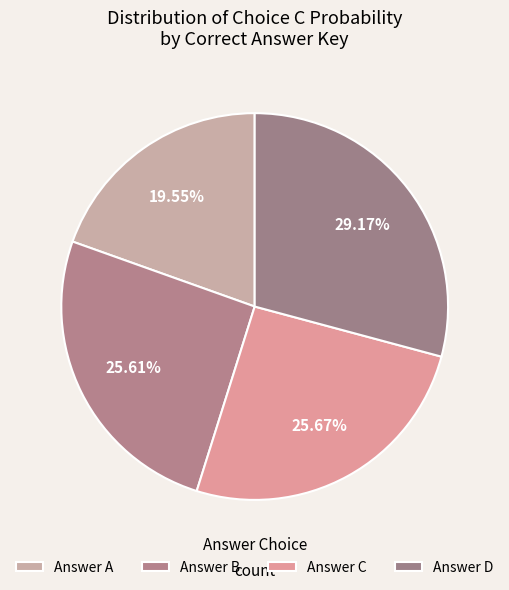

How many slices are in this pie chart?

4